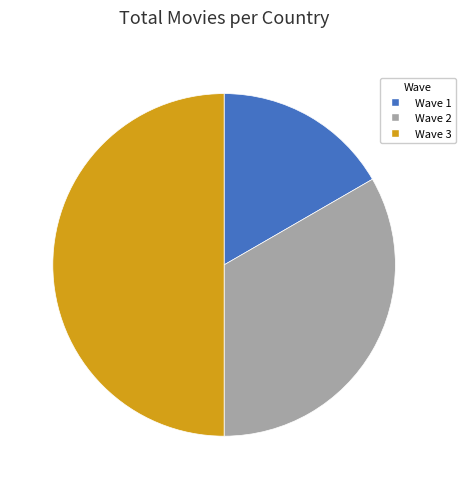

True or false: Wave 2 accounts for 33% of the total.

True